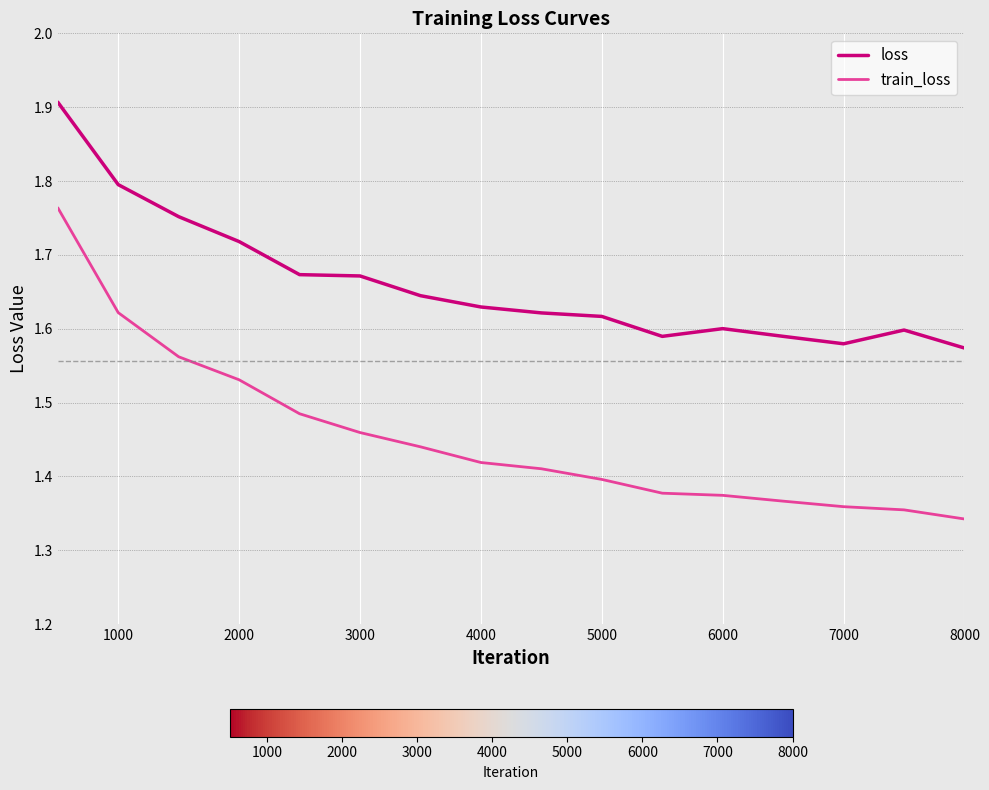

How many lines are shown in the chart?

2